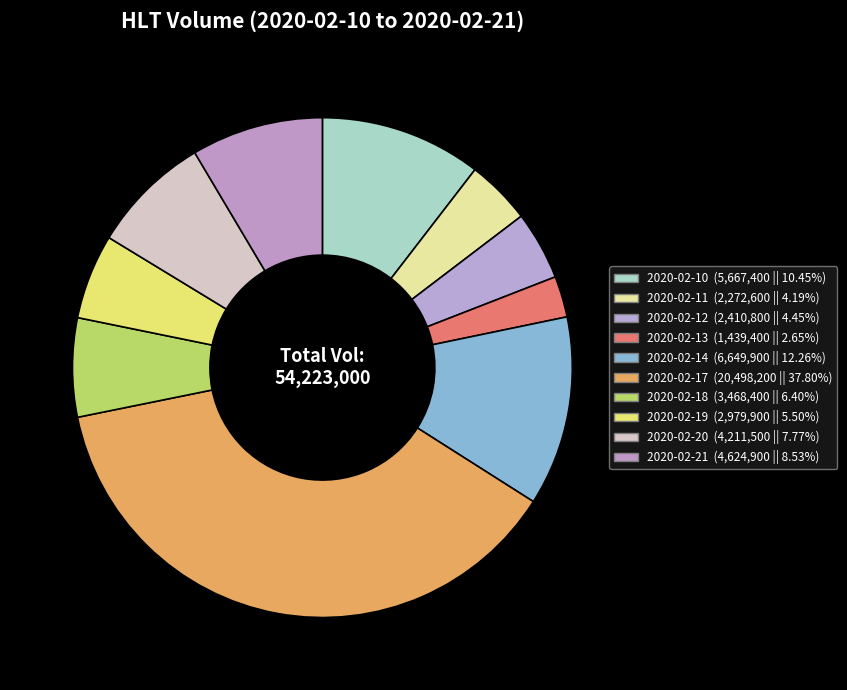

Does any single category account for the majority?

No